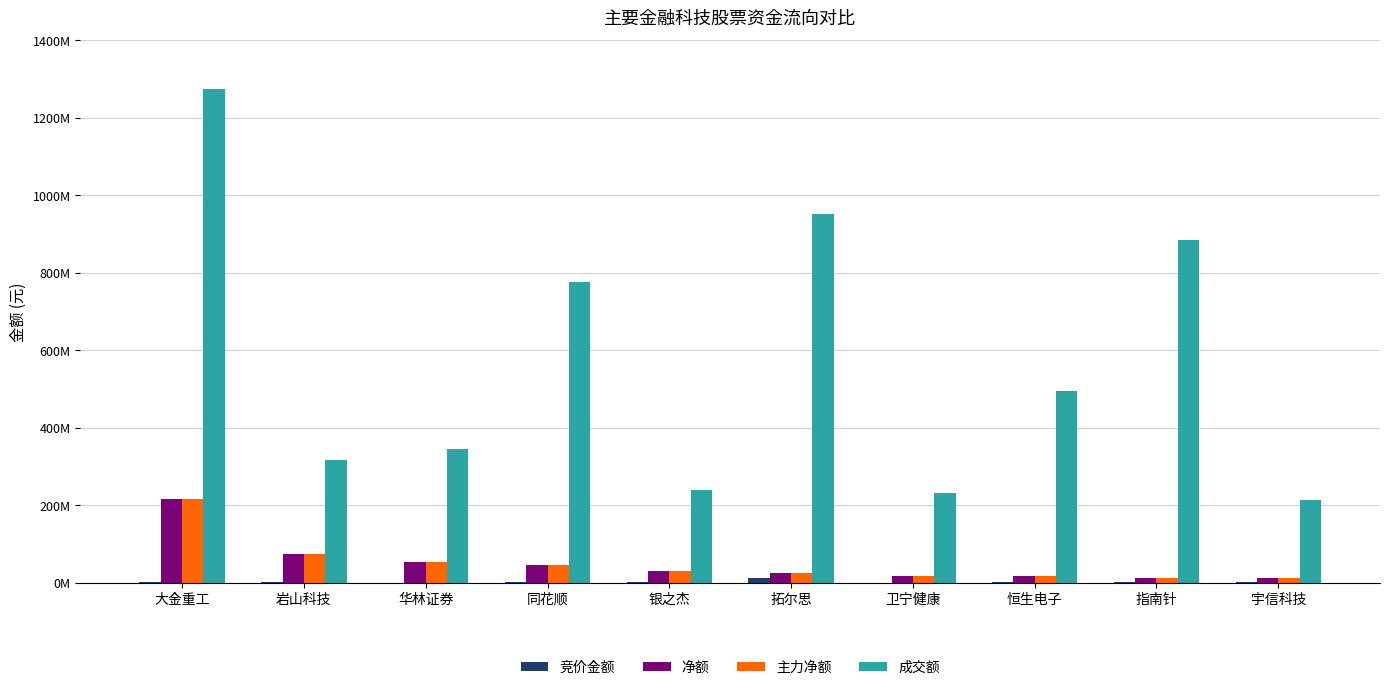

Rank the categories by 主力净额 value from highest to lowest.

大金重工, 岩山科技, 华林证券, 同花顺, 银之杰, 拓尔思, 卫宁健康, 恒生电子, 指南针, 宇信科技